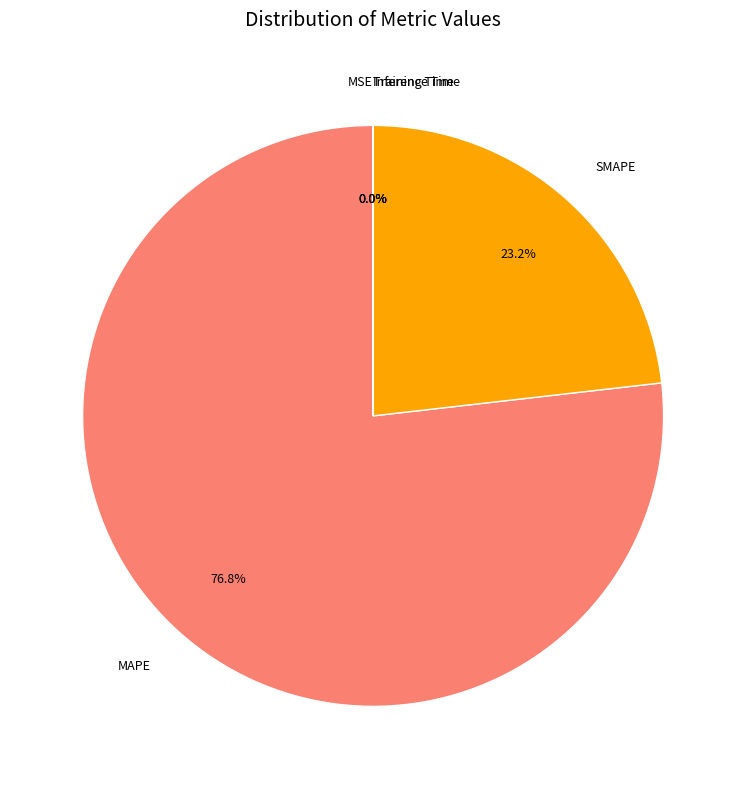

Which slice is the largest?

MAPE